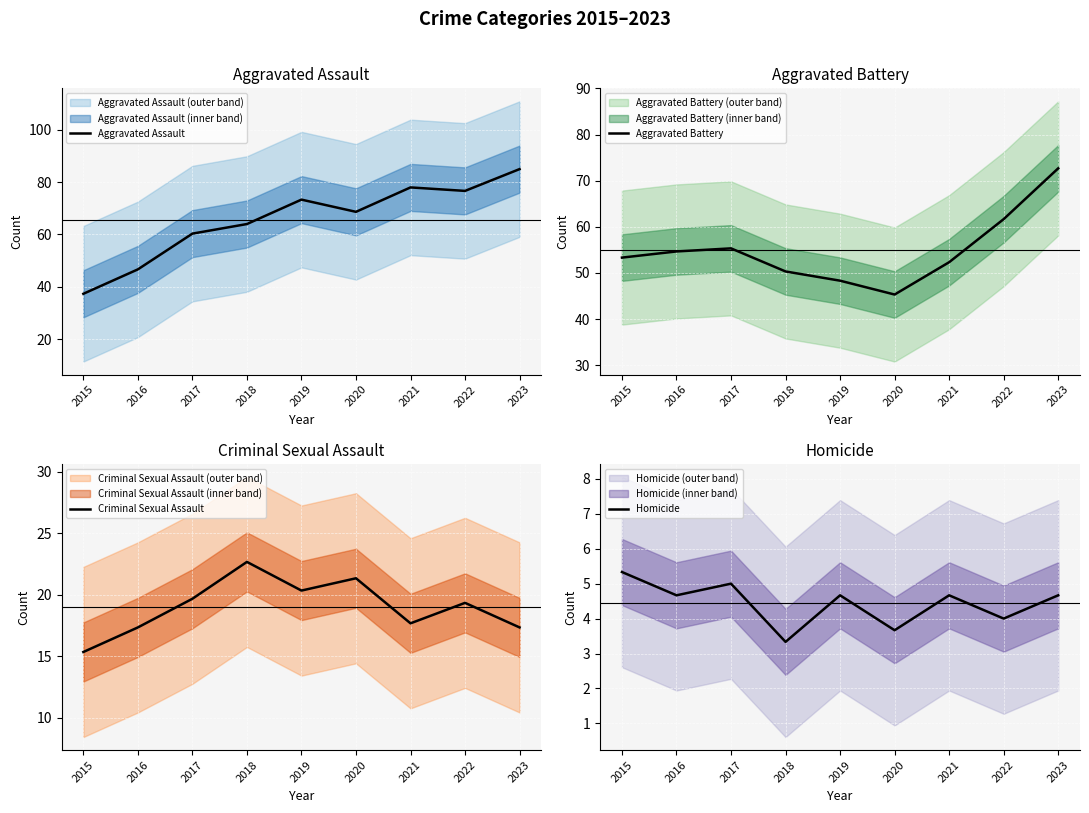

What is the difference between the highest and lowest values at 2019?

68.7